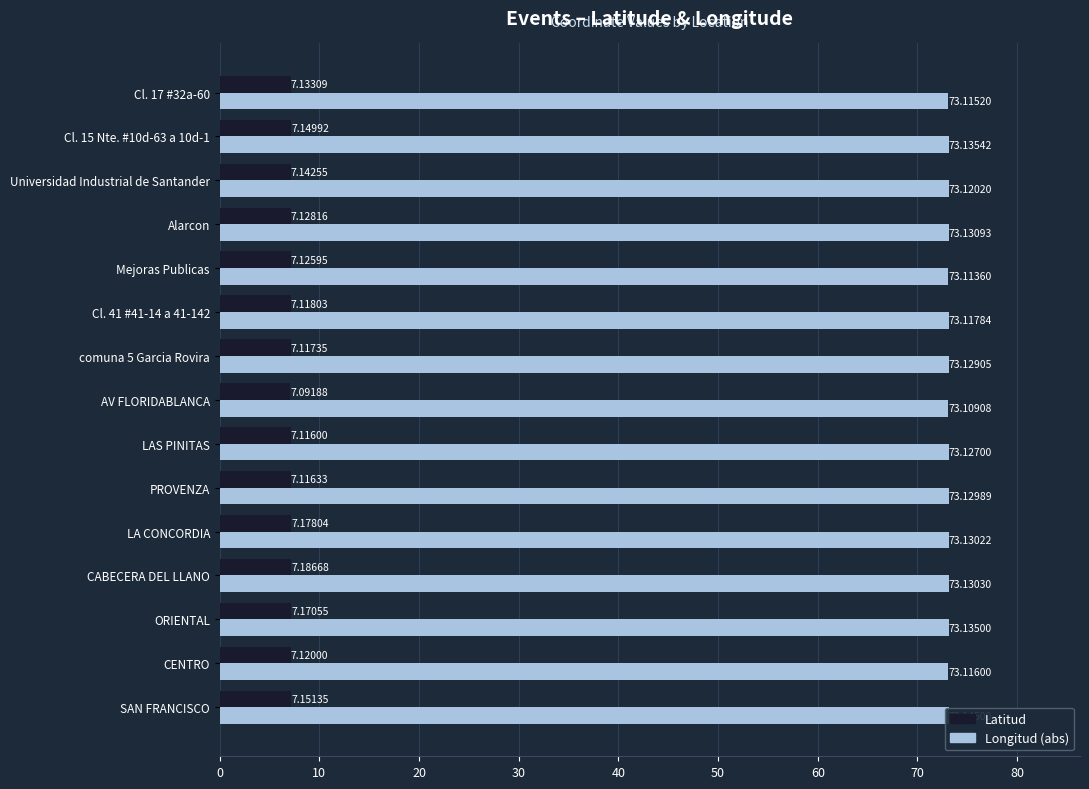

How many data points does each series have?

15